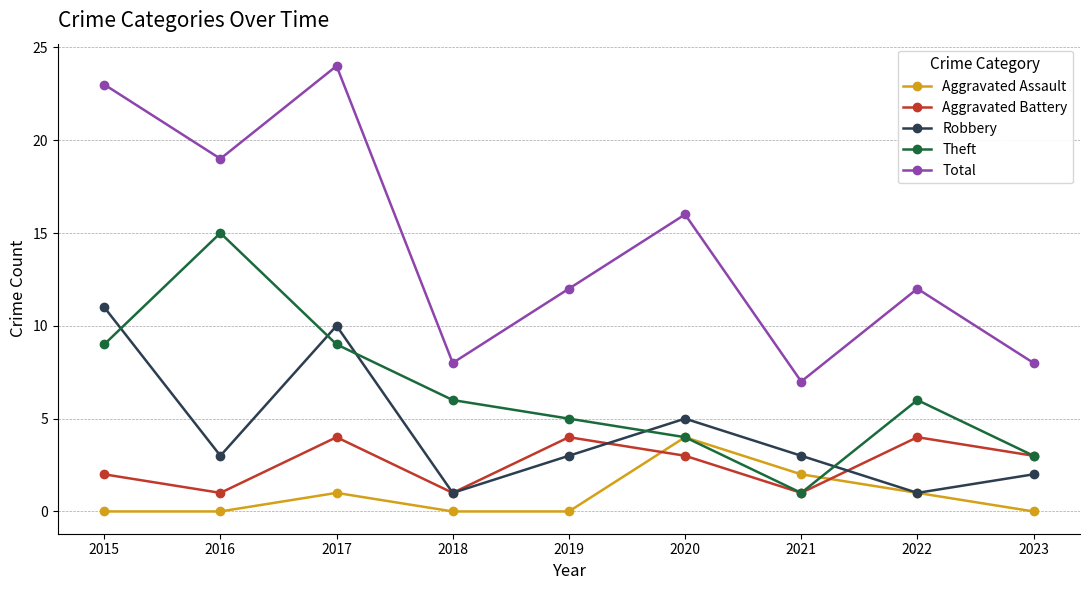

What is the difference between the highest and lowest values at 2022?

11